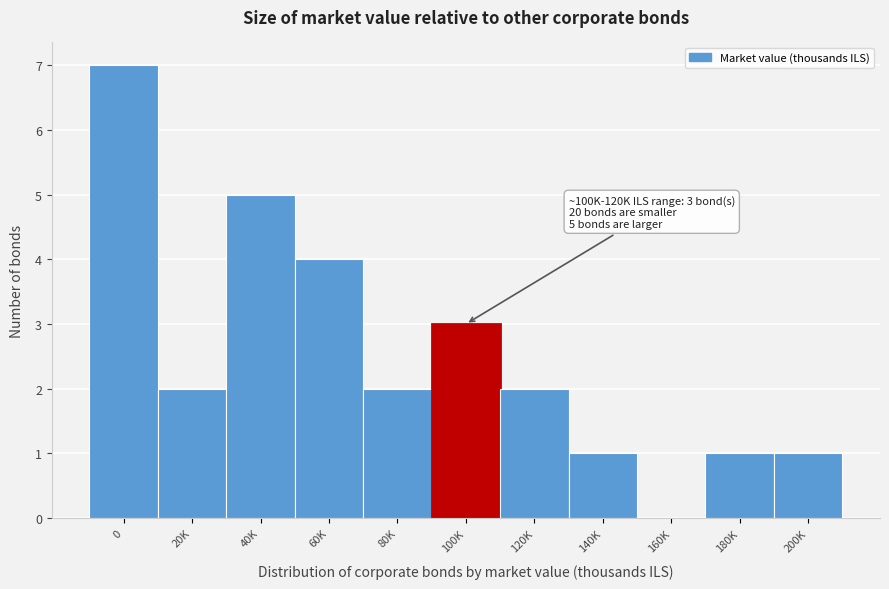

Reading right to left, list all the values displayed in this chart.

200K=1	180K=1	160K=0	140K=1	120K=2	100K=3	80K=2	60K=4	40K=5	20K=2	0=7